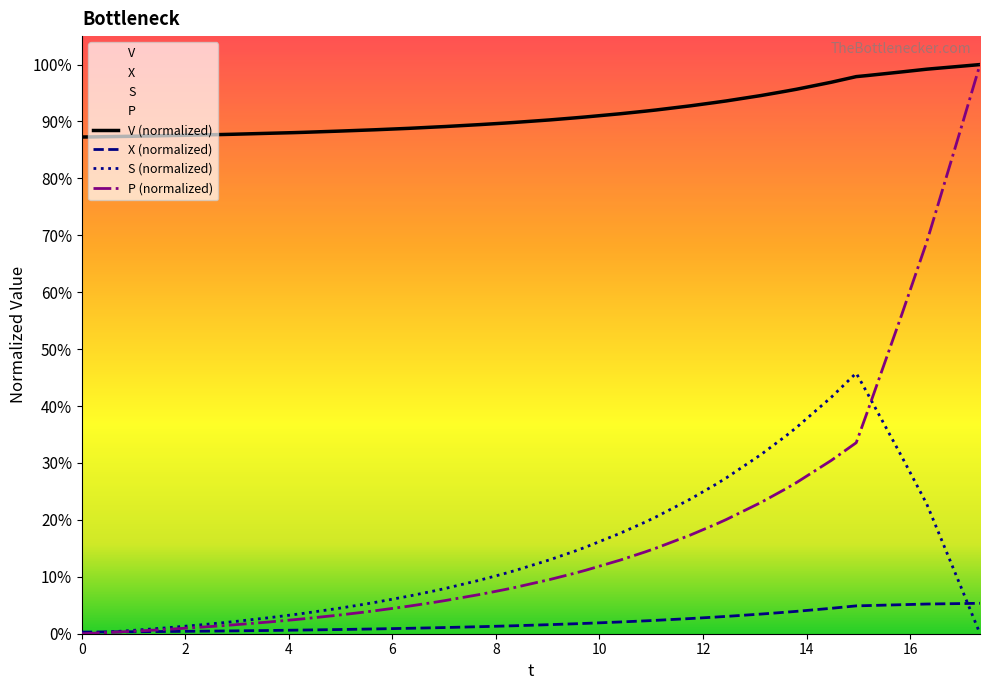

Reading right to left, list all the values displayed in this chart.

V: 1.0	1.0	1.0	1.0	1.0	1.0	1.0	1.0	1.0	1.0	0.9	0.9	0.9	0.9	0.9	0.9	0.9	0.9	0.9	0.9	0.9	0.9	0.9	0.9	0.9	0.9	0.9	0.9	0.9	0.9	0.9	0.9	0.9	0.9	0.9	0.9	0.9	0.9	0.9	0.9
X: 0.1	0.1	0.1	0.1	0.1	0.0	0.0	0.0	0.0	0.0	0.0	0.0	0.0	0.0	0.0	0.0	0.0	0.0	0.0	0.0	0.0	0.0	0.0	0.0	0.0	0.0	0.0	0.0	0.0	0.0	0.0	0.0	0.0	0.0	0.0	0.0	0.0	0.0	0.0	0.0
S: 0.0	0.1	0.2	0.2	0.3	0.4	0.5	0.4	0.4	0.3	0.3	0.3	0.3	0.2	0.2	0.2	0.2	0.2	0.1	0.1	0.1	0.1	0.1	0.1	0.1	0.1	0.1	0.1	0.0	0.0	0.0	0.0	0.0	0.0	0.0	0.0	0.0	0.0	0.0	0.0
P: 1.0	0.9	0.7	0.7	0.6	0.4	0.3	0.3	0.3	0.3	0.2	0.2	0.2	0.2	0.2	0.1	0.1	0.1	0.1	0.1	0.1	0.1	0.1	0.1	0.1	0.0	0.0	0.0	0.0	0.0	0.0	0.0	0.0	0.0	0.0	0.0	0.0	0.0	0.0	0.0